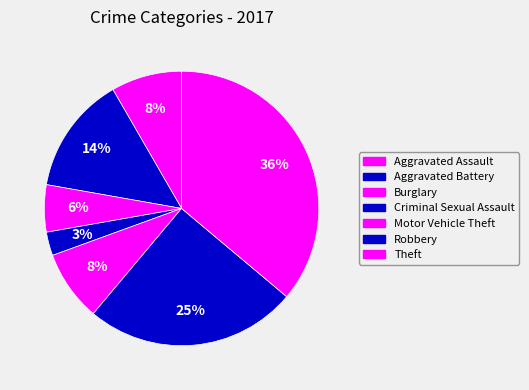

Combined, do Robbery and Aggravated Assault account for over 50%?

No